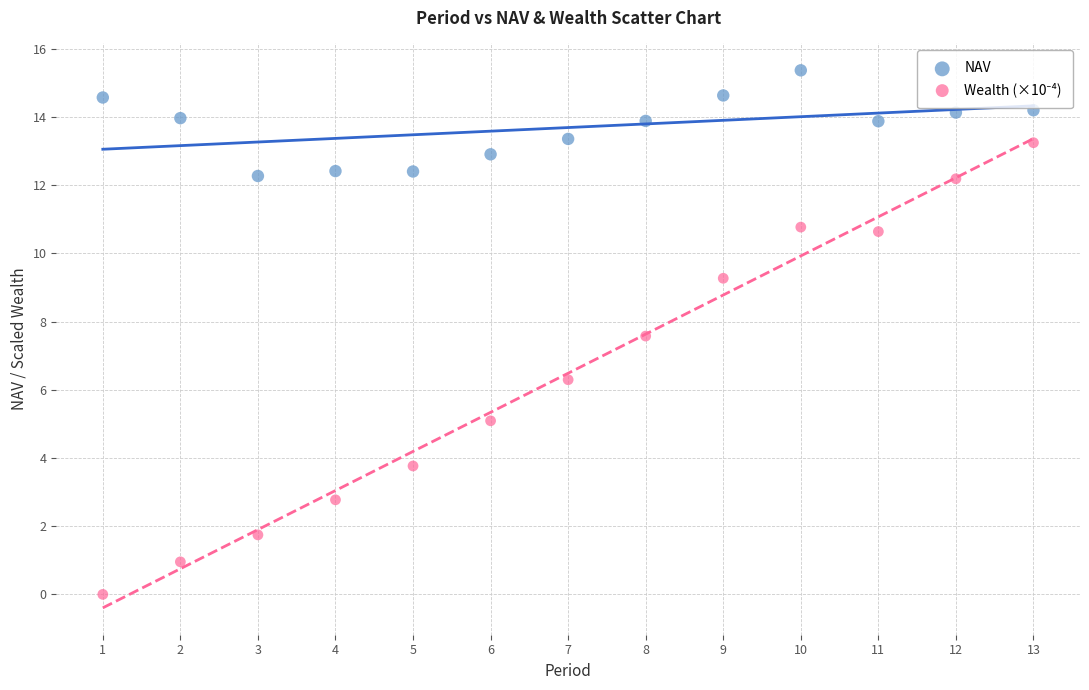

What is the X range (max minus min) for the scatter plot?

12.0